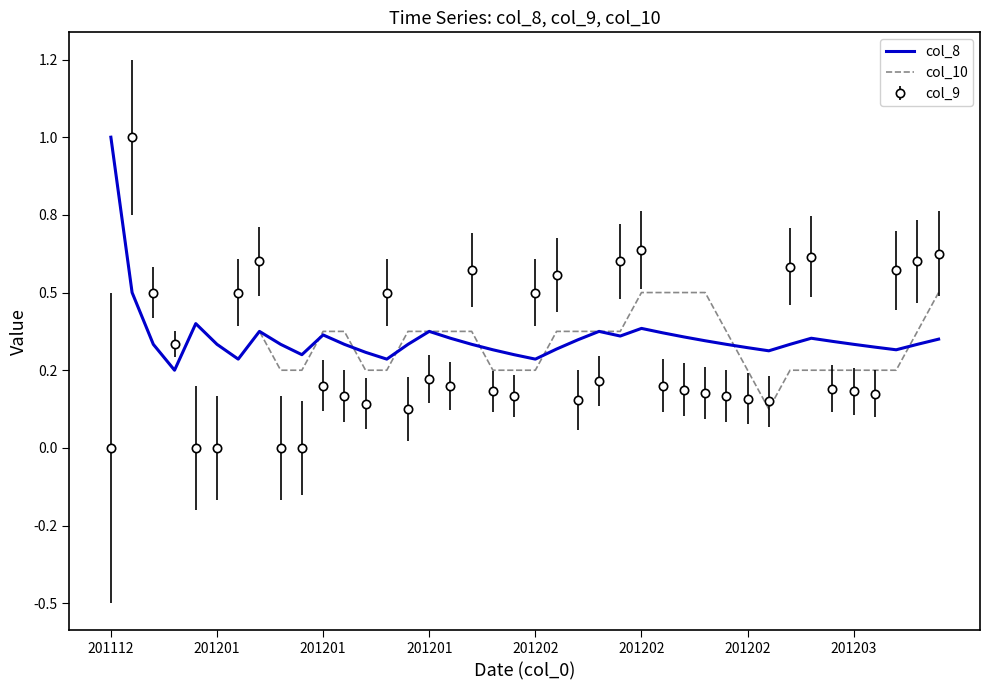

What are all the series names shown in the legend?

col_8, col_10, col_9